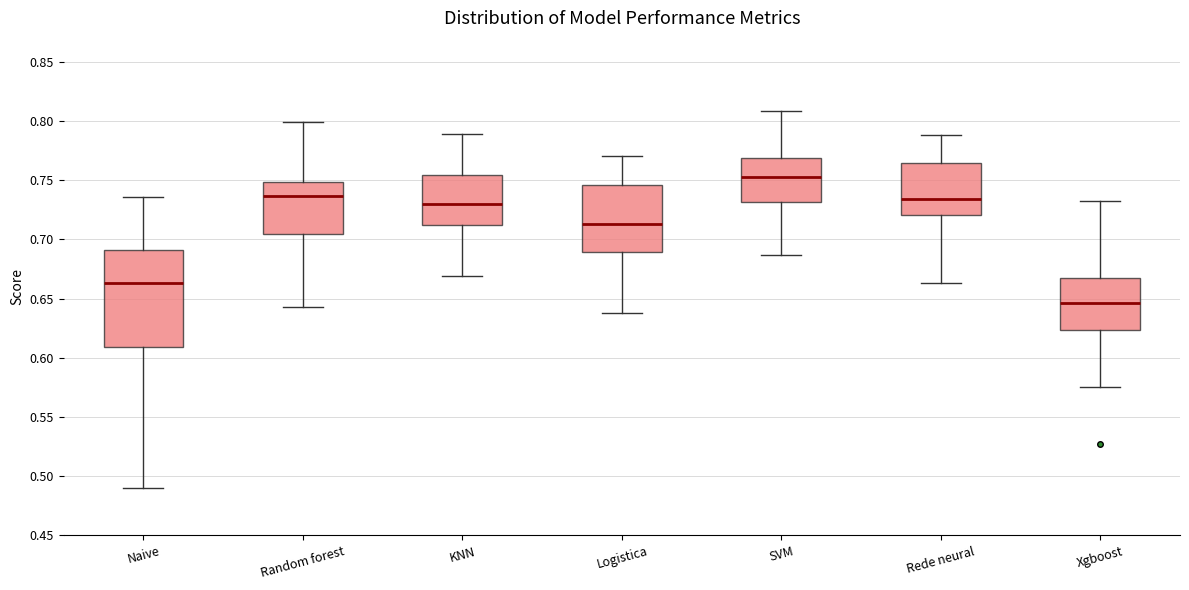

Reading left to right, read every box against the y-axis: the position of its median line, the range the box covers, and the ends of its whiskers. The values are not printed on the chart, so give them approximately, as read against the axis.

Naive: median 0.665, box 0.610 to 0.690, whiskers 0.490 to 0.735
Random forest: median 0.735, box 0.705 to 0.750, whiskers 0.645 to 0.800
KNN: median 0.730, box 0.710 to 0.755, whiskers 0.670 to 0.790
Logistica: median 0.715, box 0.690 to 0.745, whiskers 0.640 to 0.770
SVM: median 0.755, box 0.730 to 0.770, whiskers 0.685 to 0.810
Rede neural: median 0.735, box 0.720 to 0.765, whiskers 0.665 to 0.790
Xgboost: median 0.645, box 0.625 to 0.665, whiskers 0.575 to 0.735